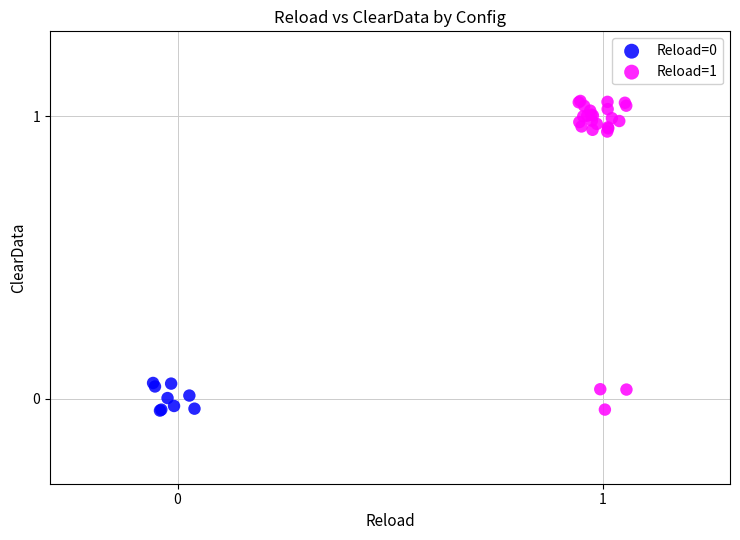

Which series has the widest spread of Y values?

Reload=1